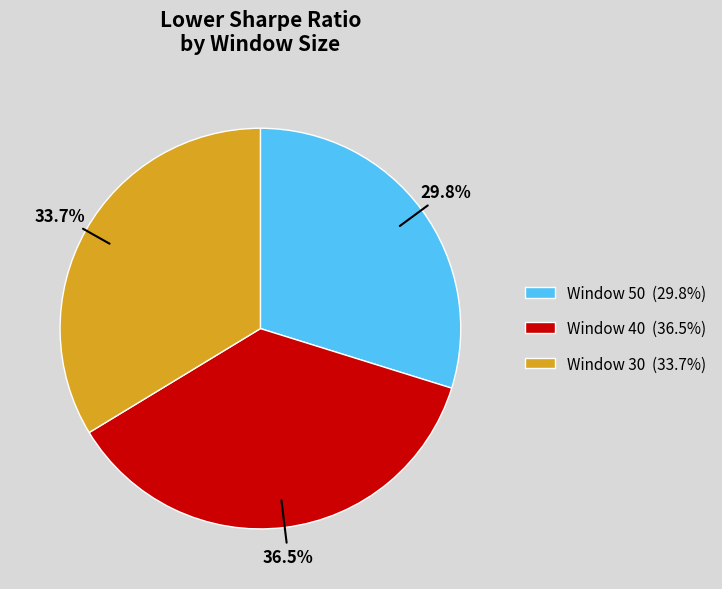

Approximately how many times larger is the value at Window 30 compared to Window 50?

1.1